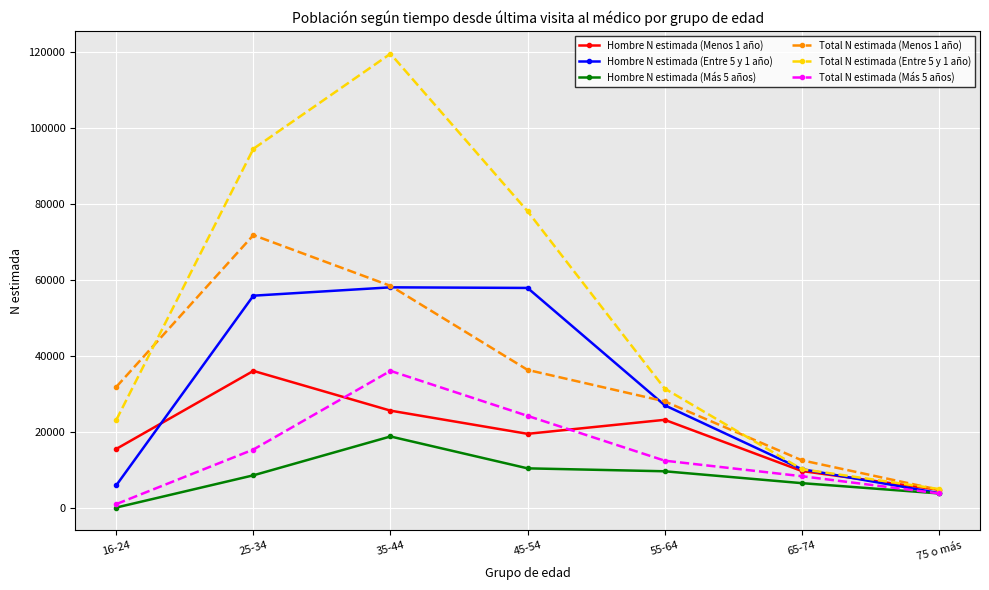

How many data points in Total N estimada (Menos 1 año) are less than 31774?

3